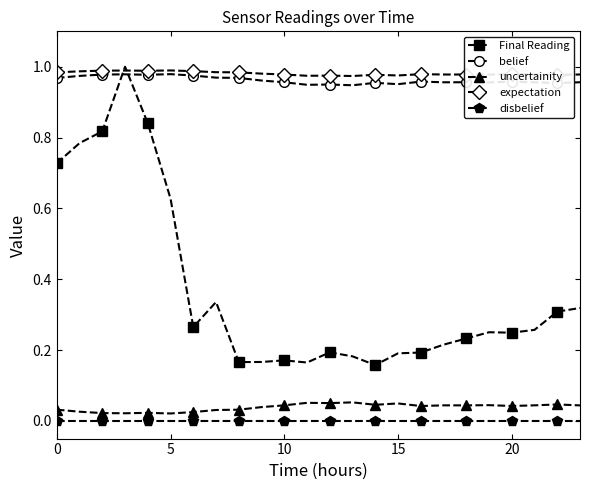

Which series has the widest spread of values?

Final Reading